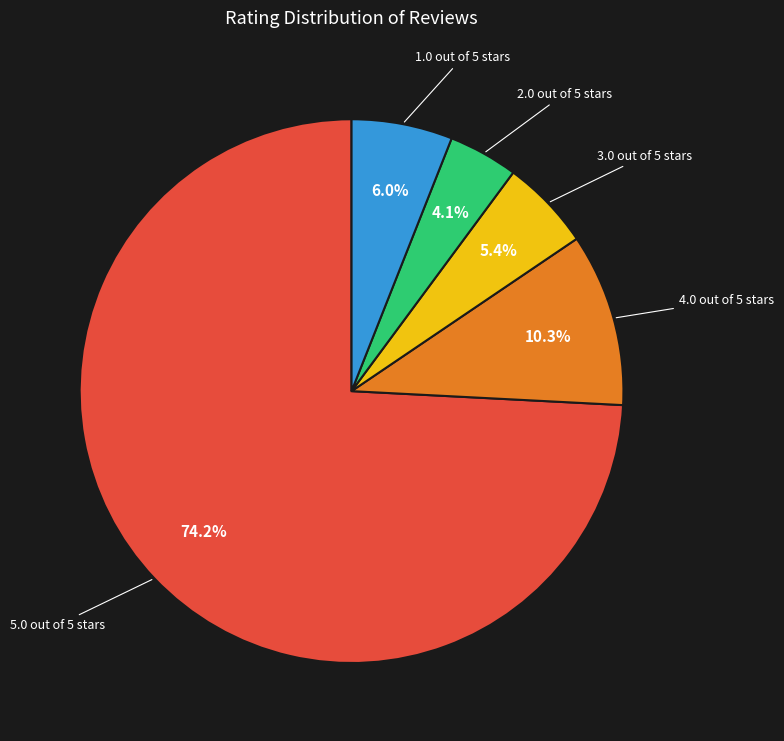

Is there a majority slice in this chart?

Yes